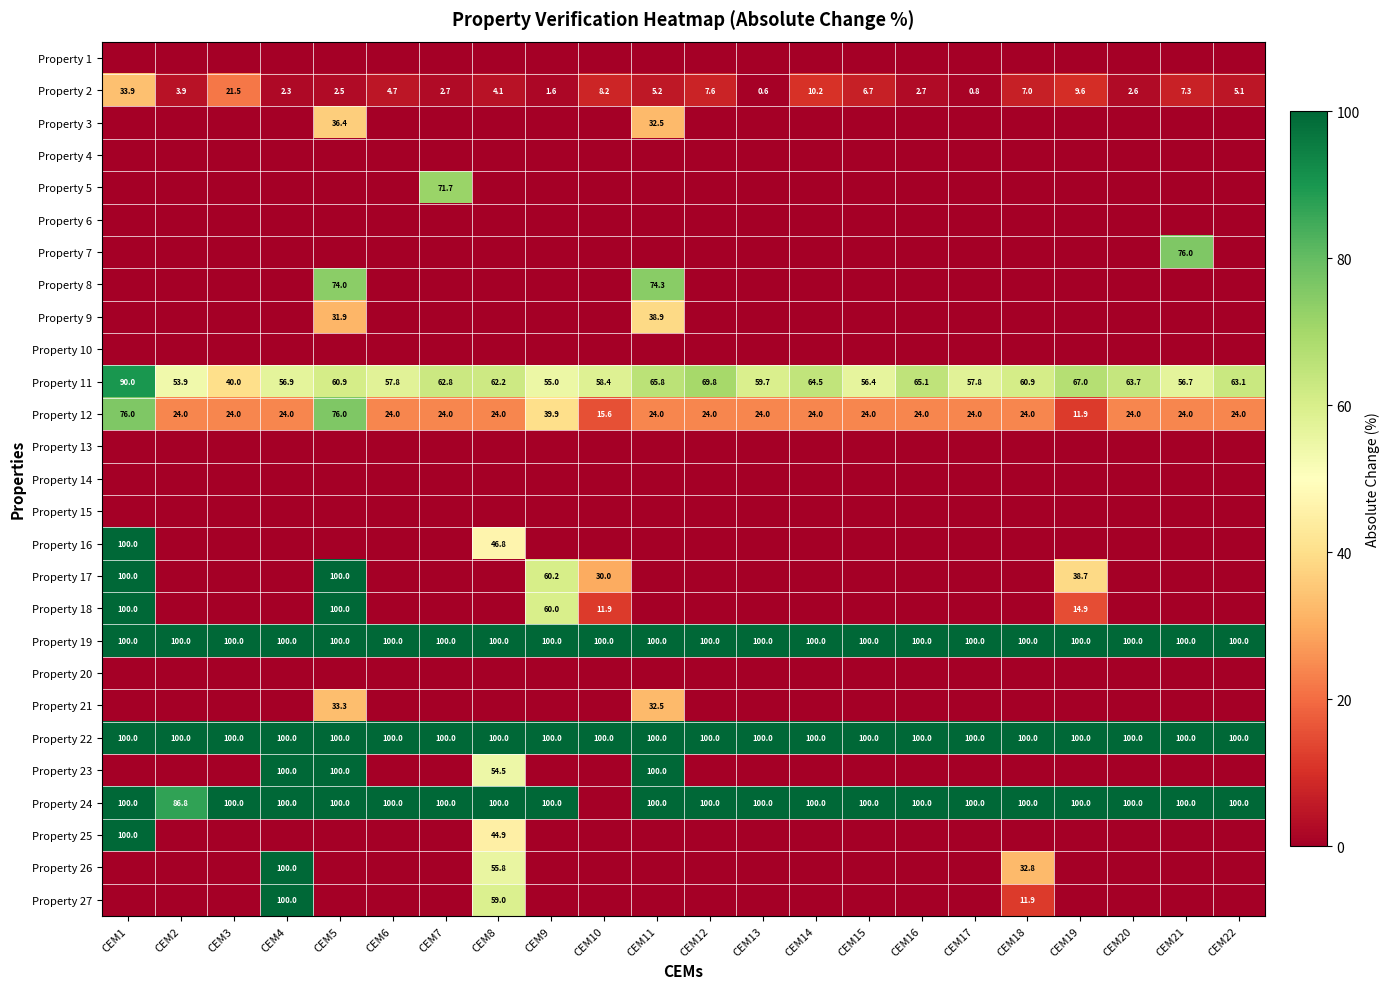

How many positive values does the Property 21 series have?

2